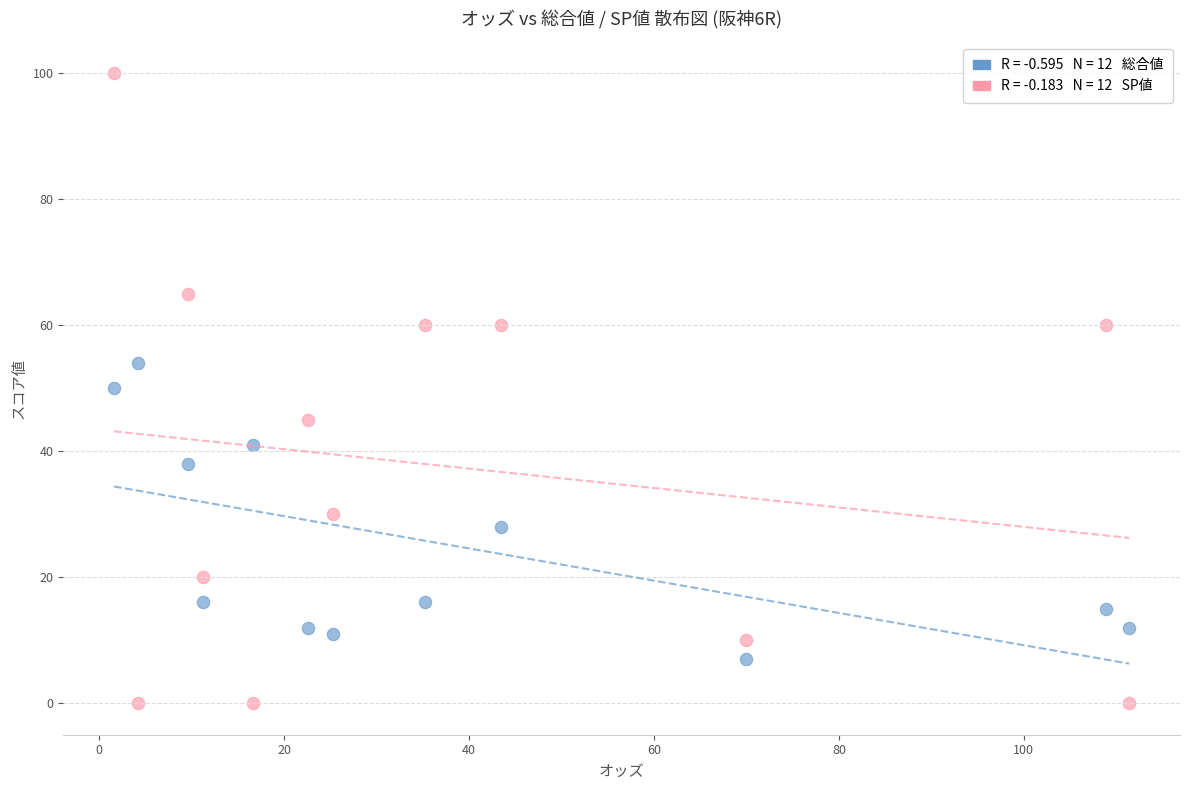

How many data points are displayed?

24